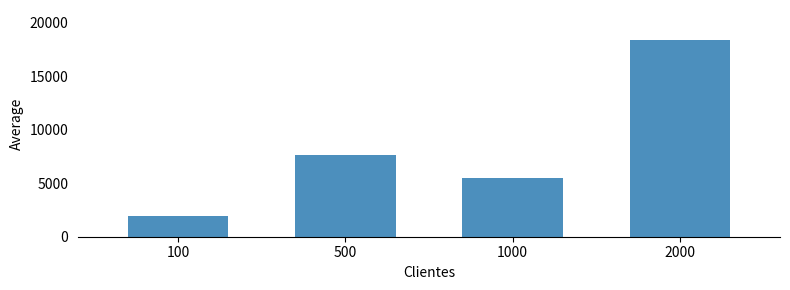

Reading left to right, extract all data points from this chart.

1939	7662	5518	18433